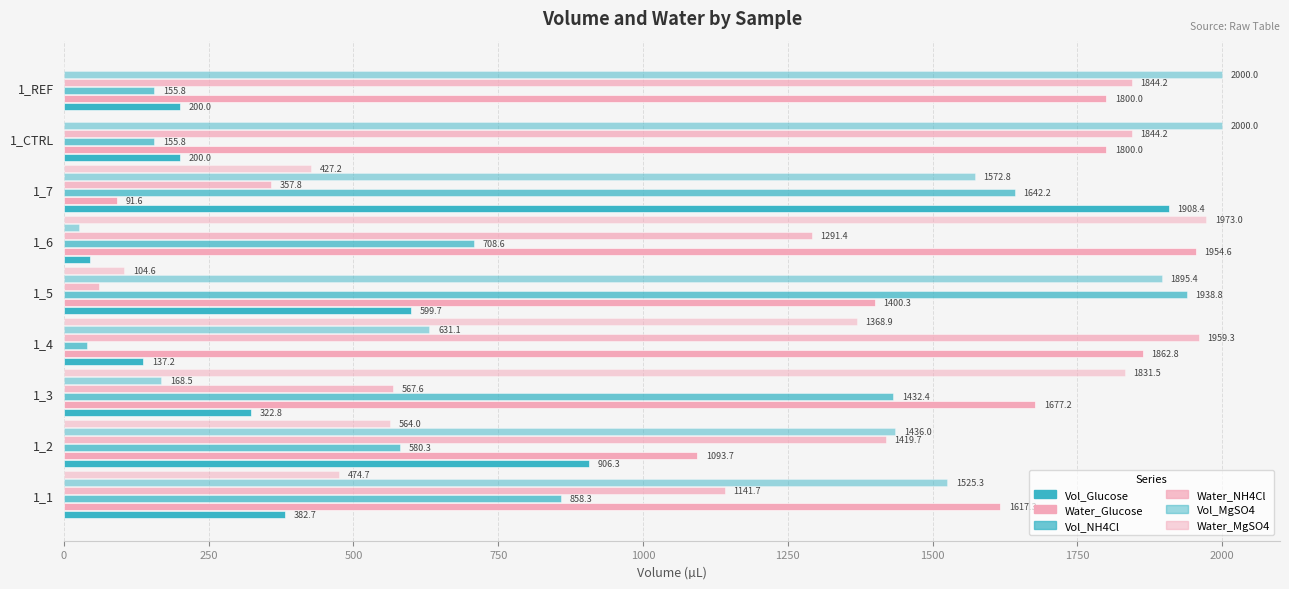

What is the average value of the Vol_Glucose series?

522.5